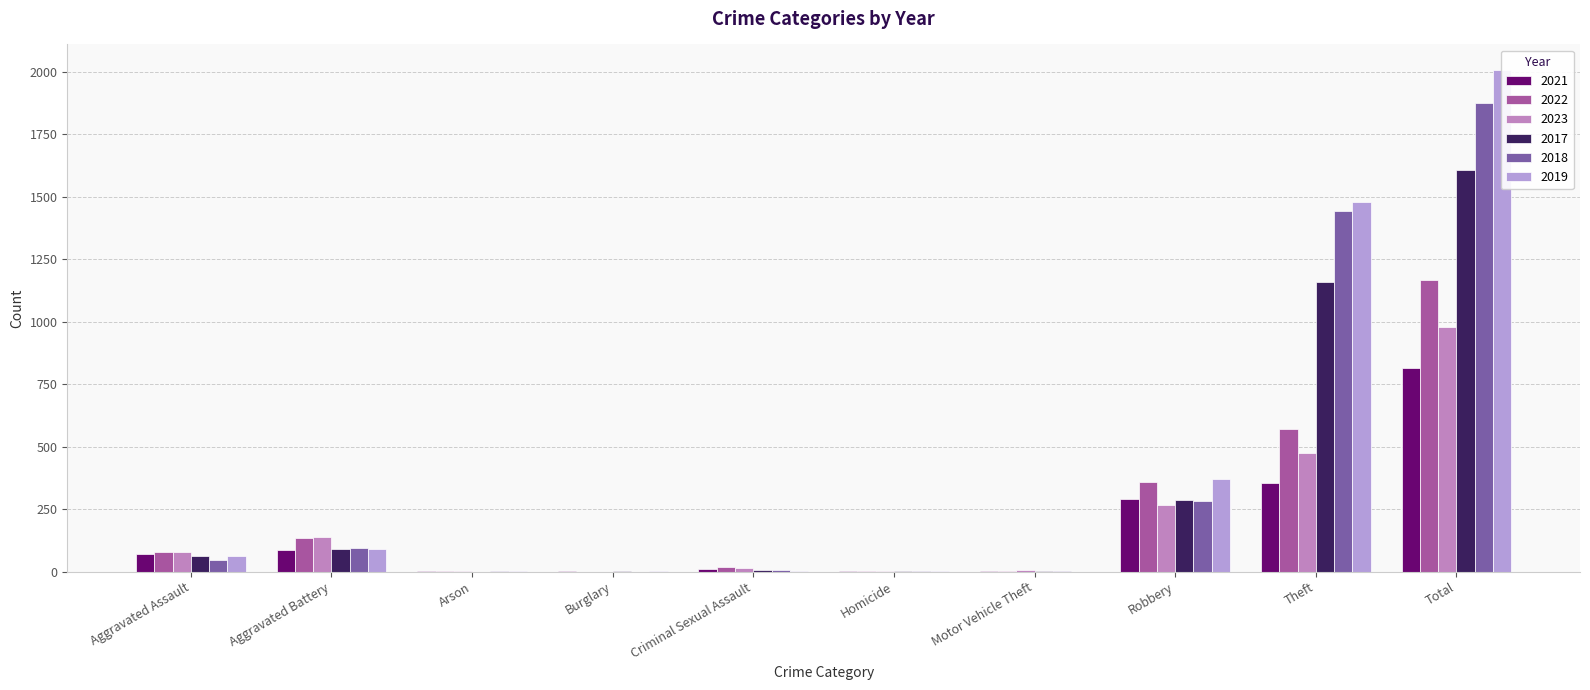

What is the label of the 4th bar from the right?

Motor Vehicle Theft